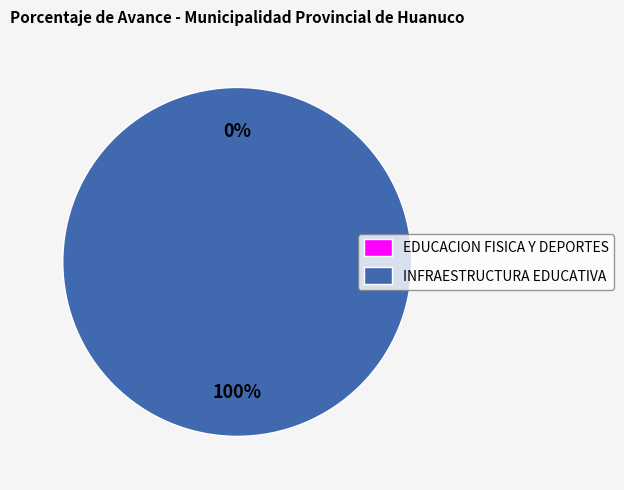

Rank the categories by value from lowest to highest.

033: EDUCACION FISICA Y DEPORTES, 061: INFRAESTRUCTURA EDUCATIVA